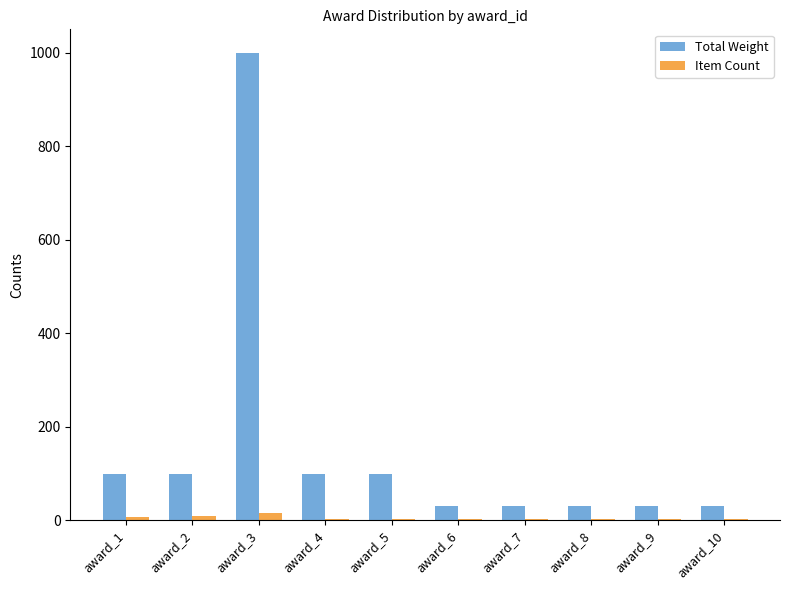

Are the bars horizontal?

No